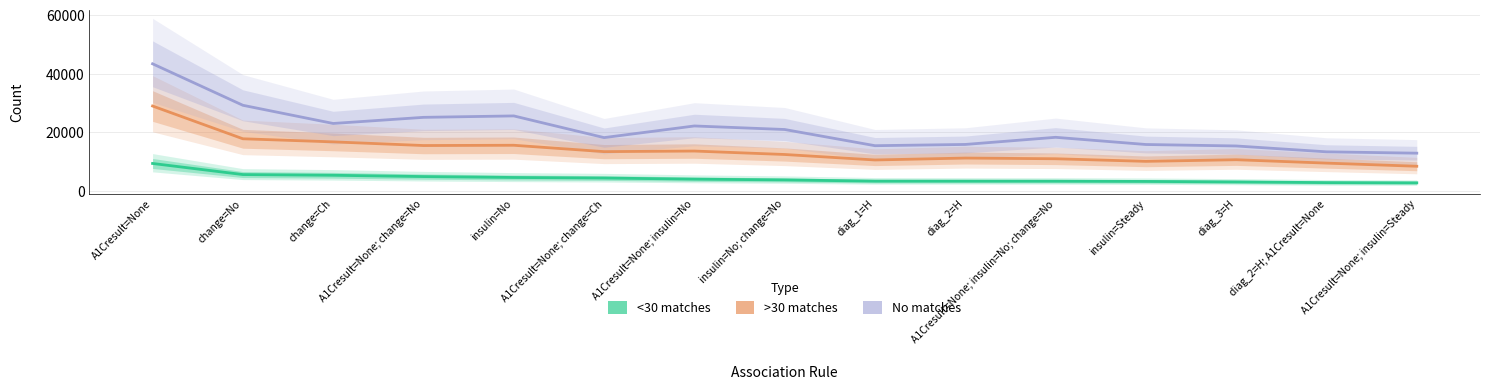

Reading left to right, list all the values displayed in this chart.

<30: 9436	5654	5412	4967	4658	4469	4088	3829	3412	3405	3392	3313	3147	2911	2837
>30: 29018	17851	16798	15549	15640	13469	13669	12495	10626	11280	11040	10155	10710	9555	8487
NO: 43406	29269	23069	25158	25645	18248	22221	21014	15492	15918	18354	15900	15398	13404	12945